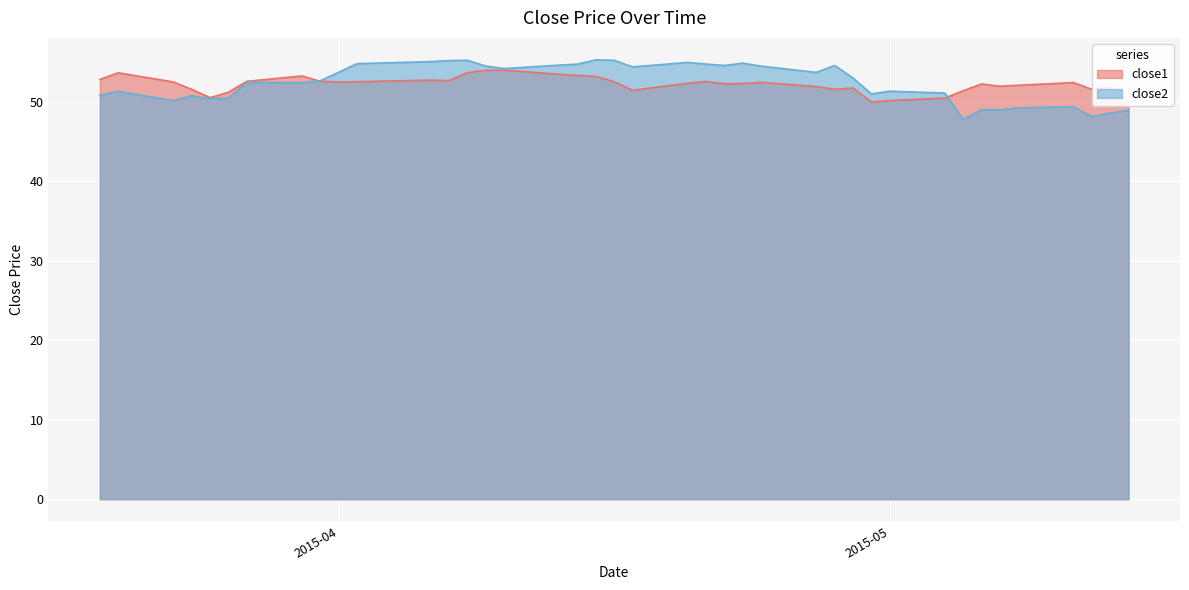

Which series has the largest range (max minus min)?

close2